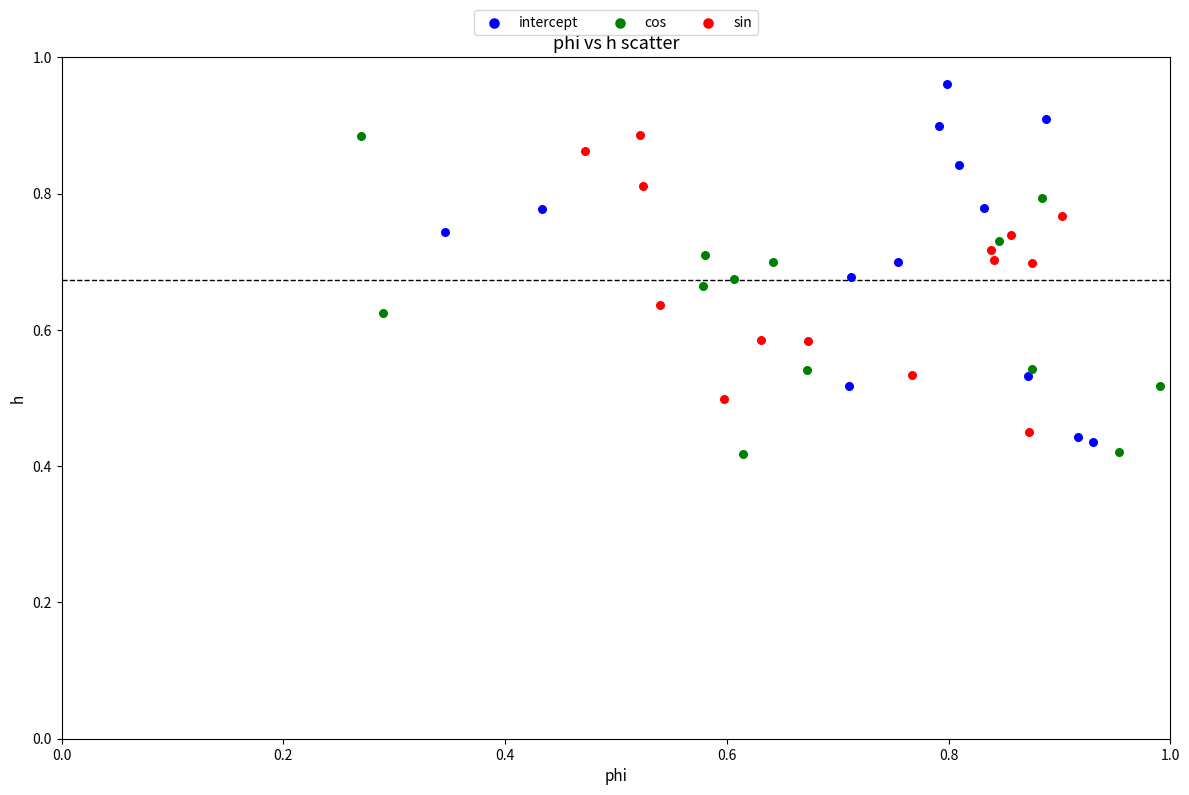

What are all the series names shown in the legend?

intercept, cos, sin